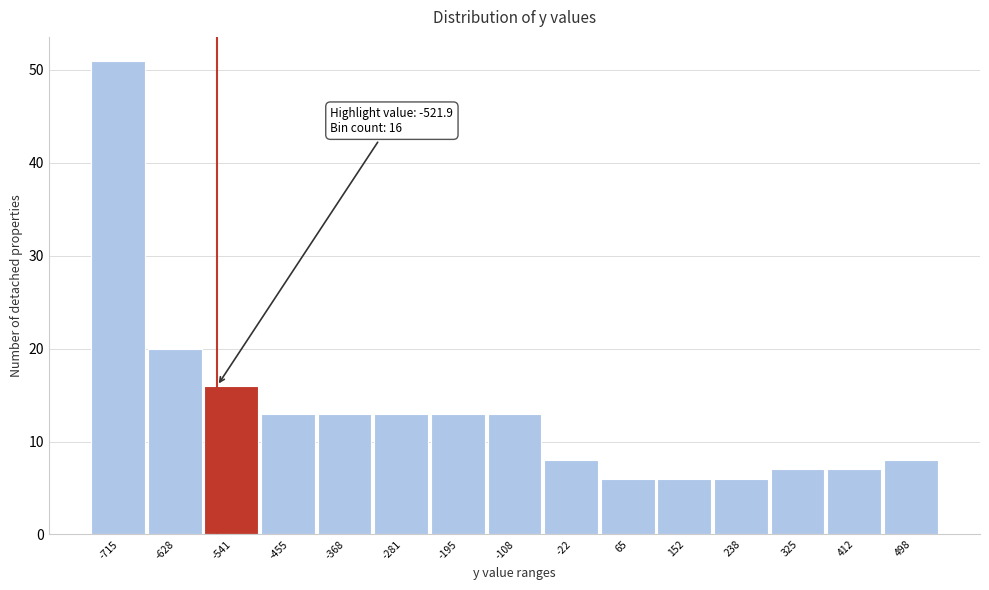

Reading left to right, what are all the values shown in this chart?

51	20	16	13	13	13	13	13	8	6	6	6	7	7	8